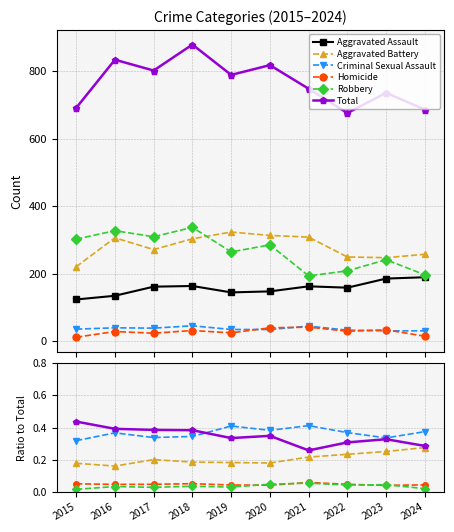

How many lines are shown in the chart?

6